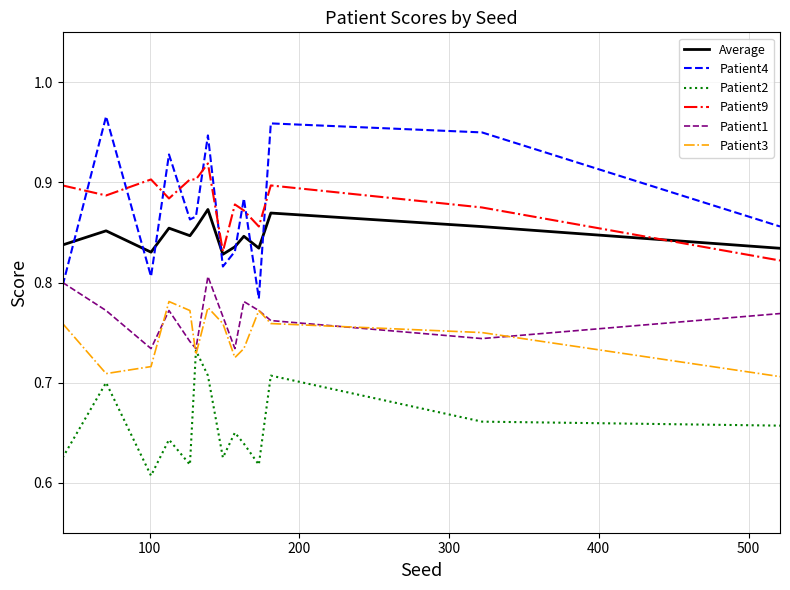

True or false: Patient9 and Patient1 intersect in this chart.

False